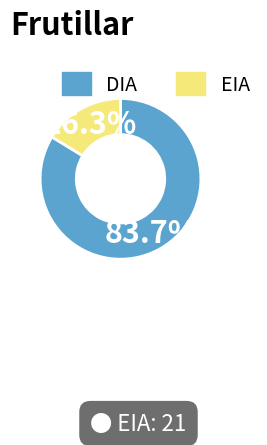

What is the smallest slice in the pie chart?

EIA